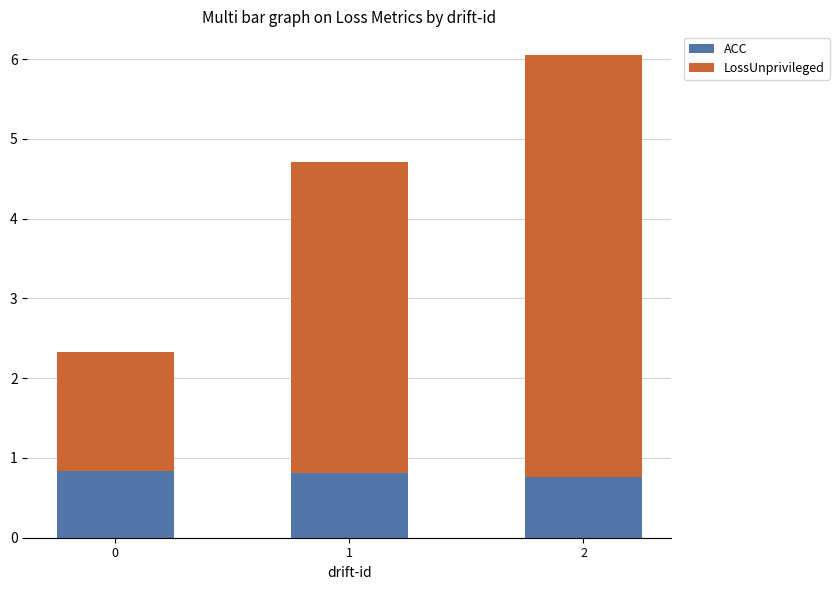

What is the average value of the ACC series?

0.8